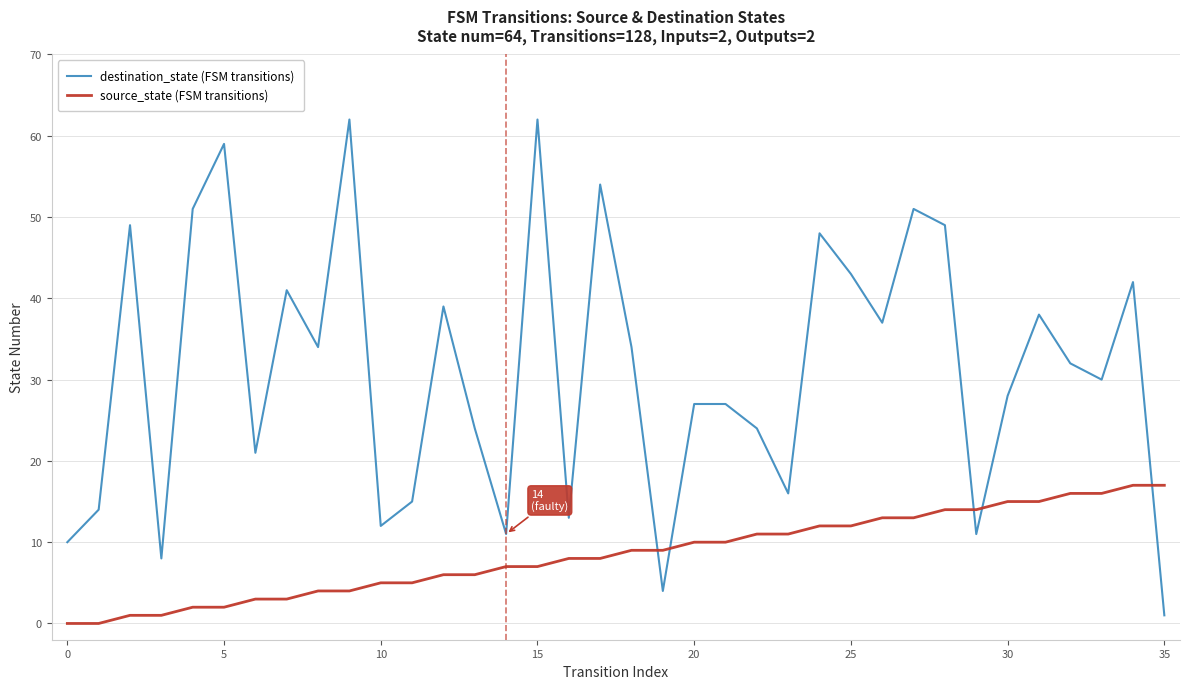

Is this an area chart (filled region under the line)?

No